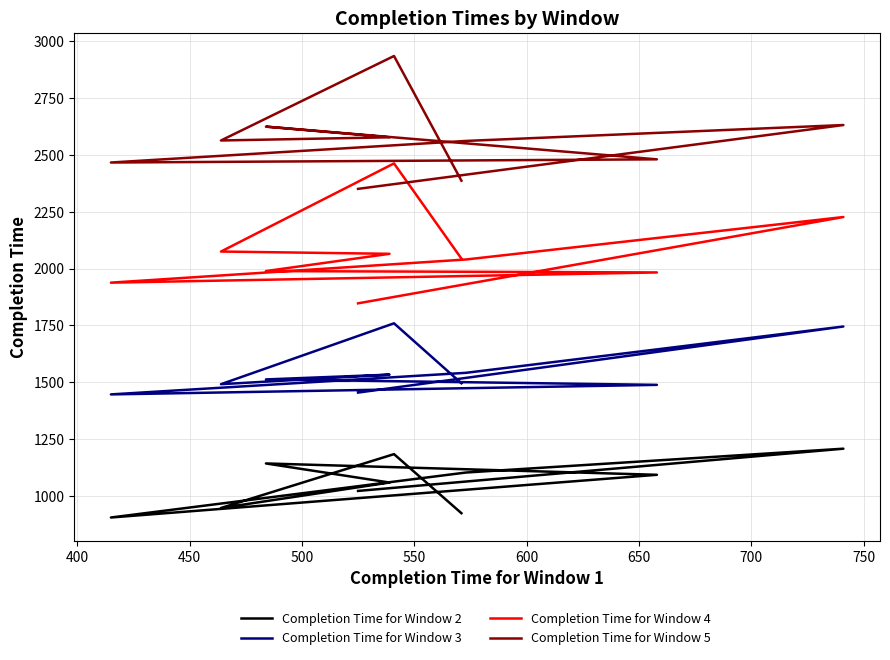

List the series in order of their peak value, lowest first.

Completion Time for Window 2 , Completion Time for Window 3 , Completion Time for Window 4 , Completion Time for Window 5 